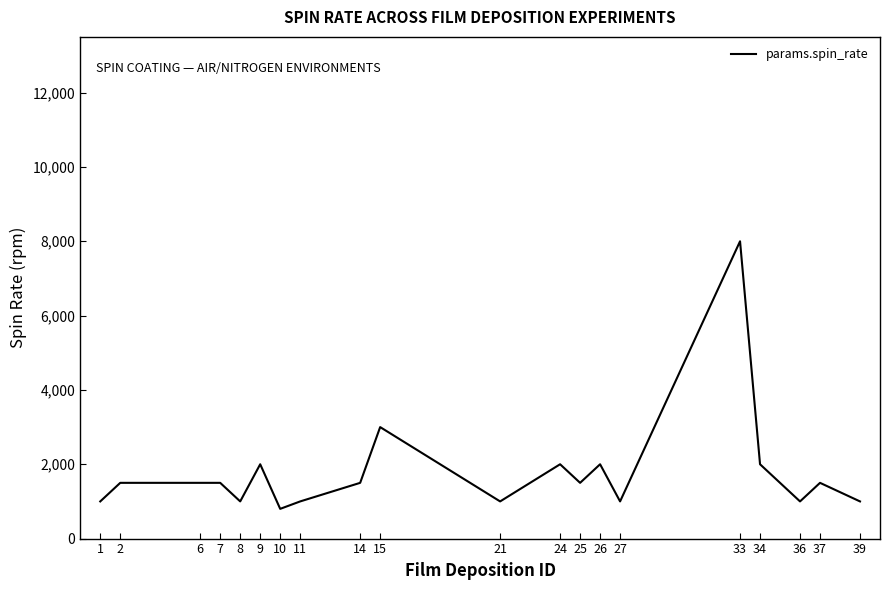

What is the maximum value shown in the chart?

8000